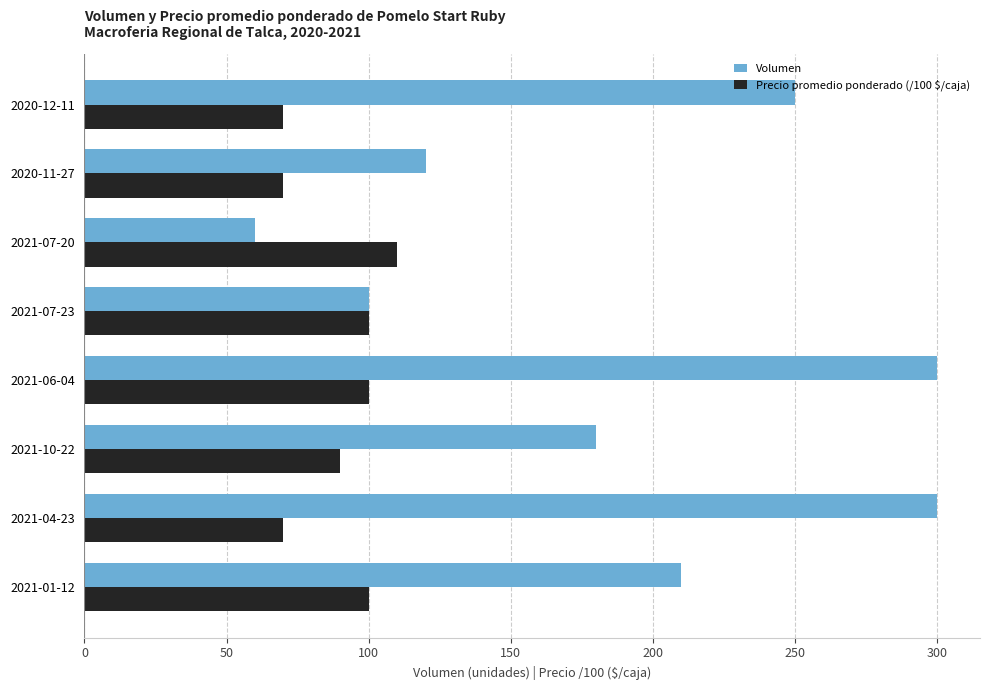

Count the number of categories in the chart.

8